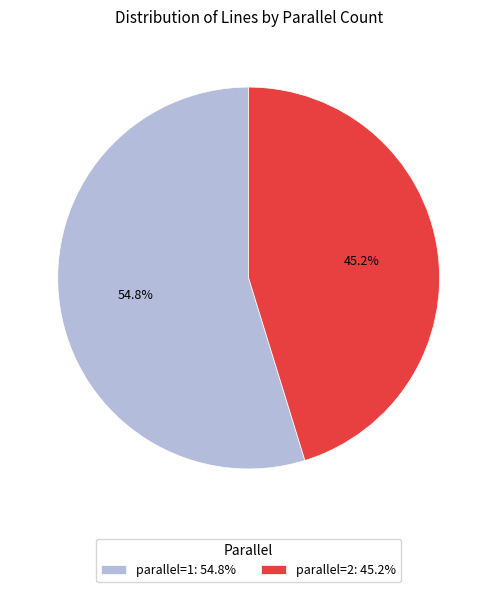

Which slice is the largest?

parallel=1: 54.8%